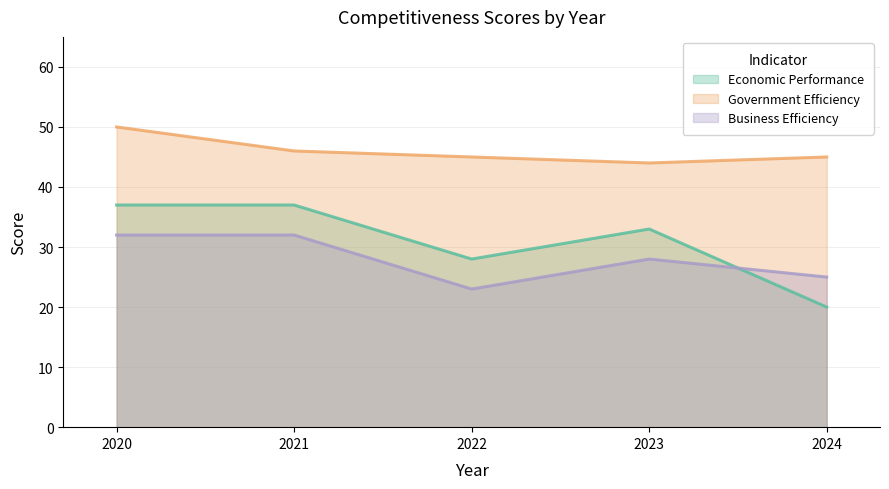

How many lines are shown in the chart?

3